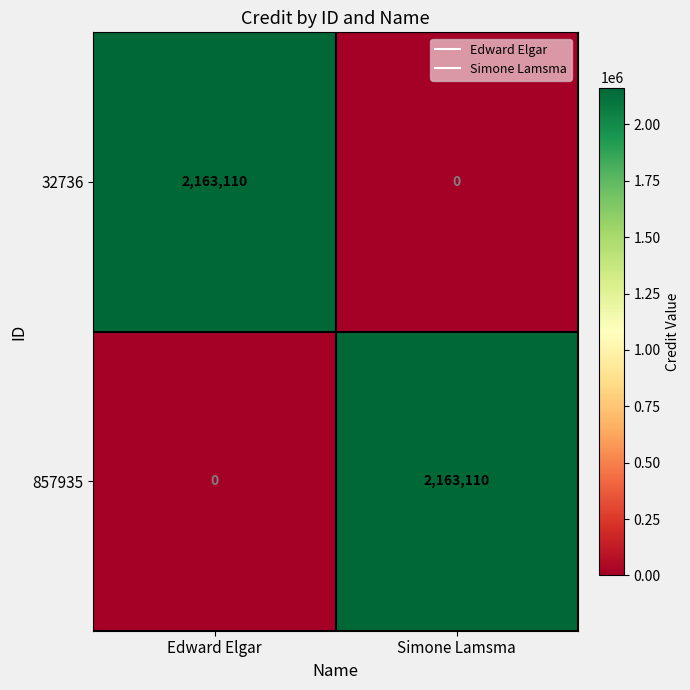

At how many categories does at least one series exceed 2024642?

2